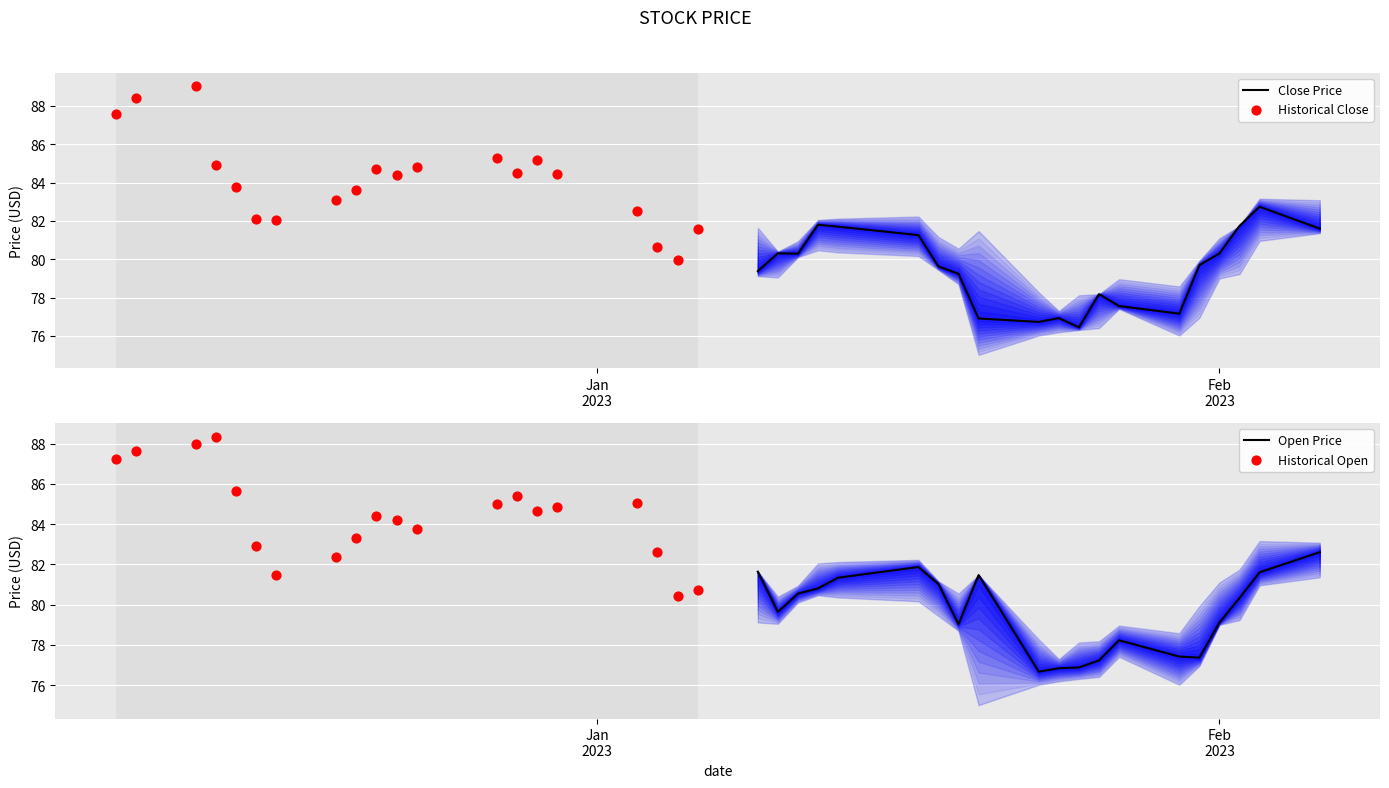

What are all the series names shown in the legend?

Close Price, Historical Close, Open Price, Historical Open